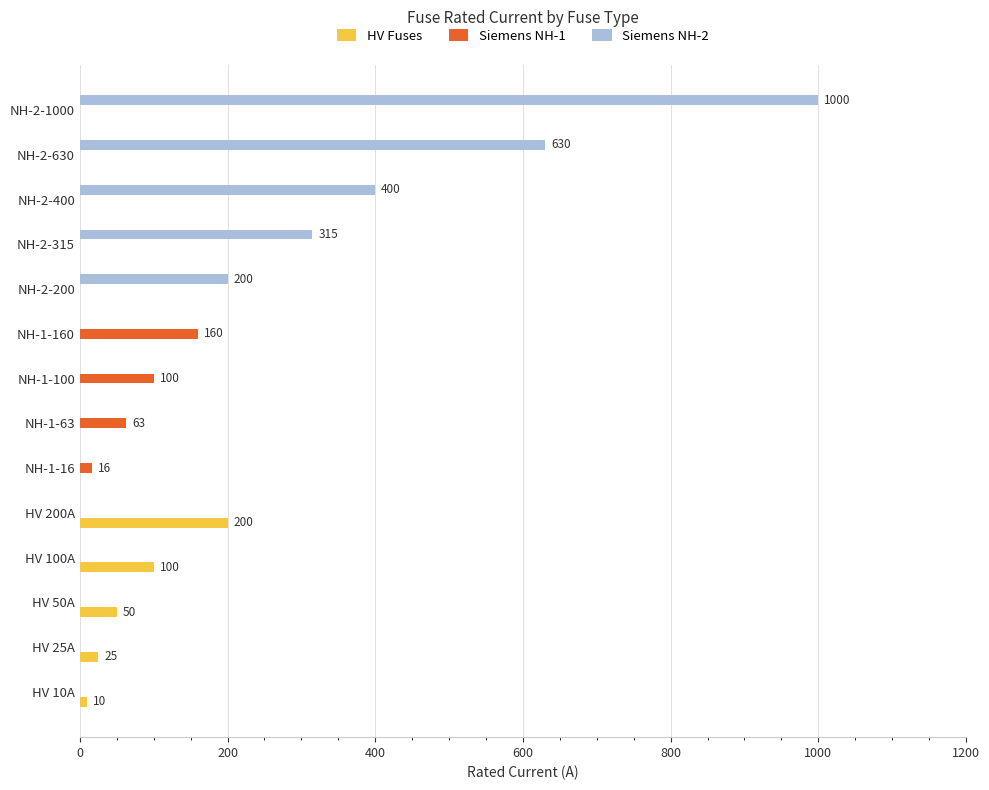

What is the sum of all HV Fuses values?

385